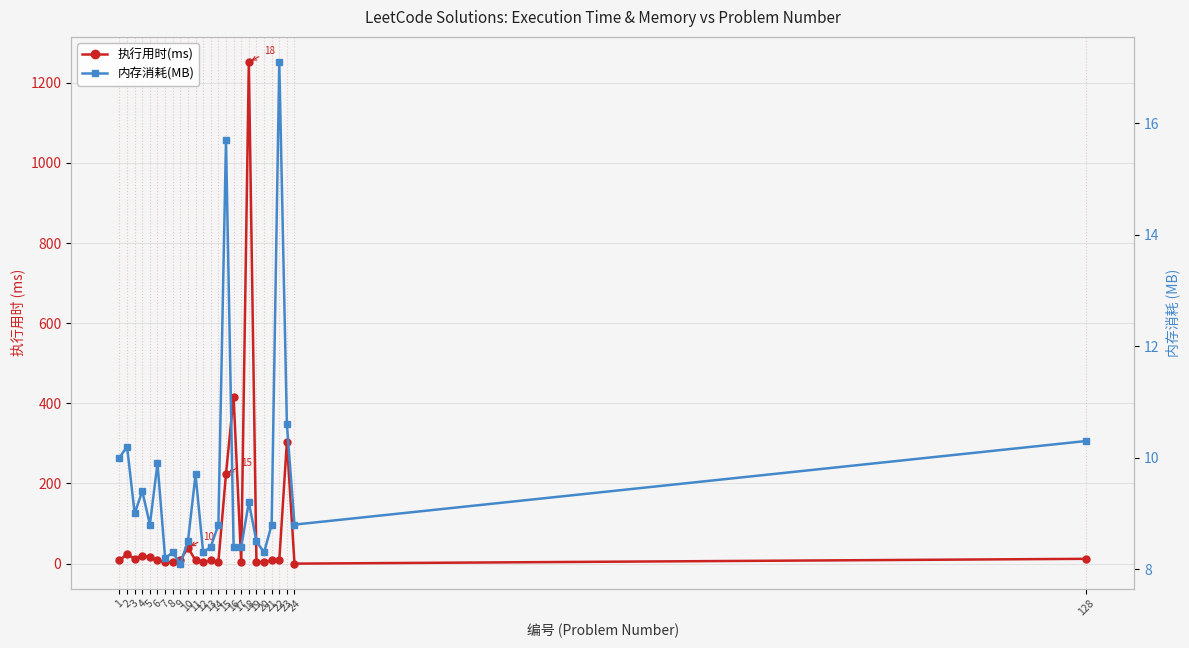

Which series has the largest total across all categories?

执行用时(ms)